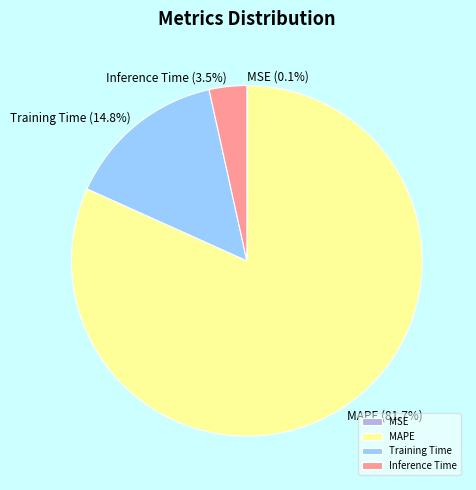

What percentage do Inference Time and Training Time together represent?

18.3%